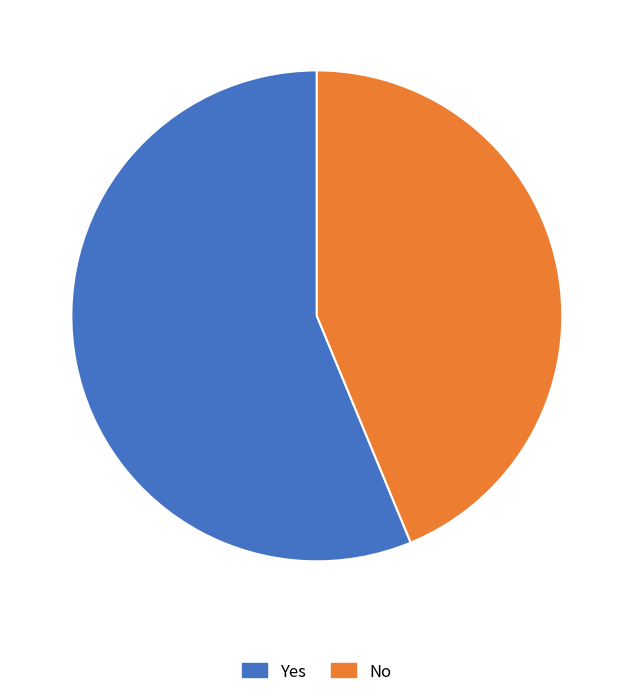

How many slices are in this pie chart?

2